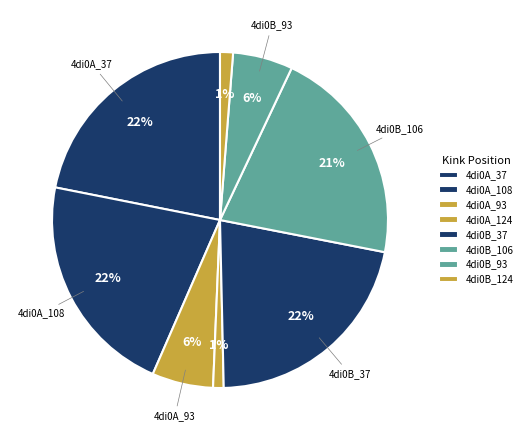

Count the number of slices in the pie.

8